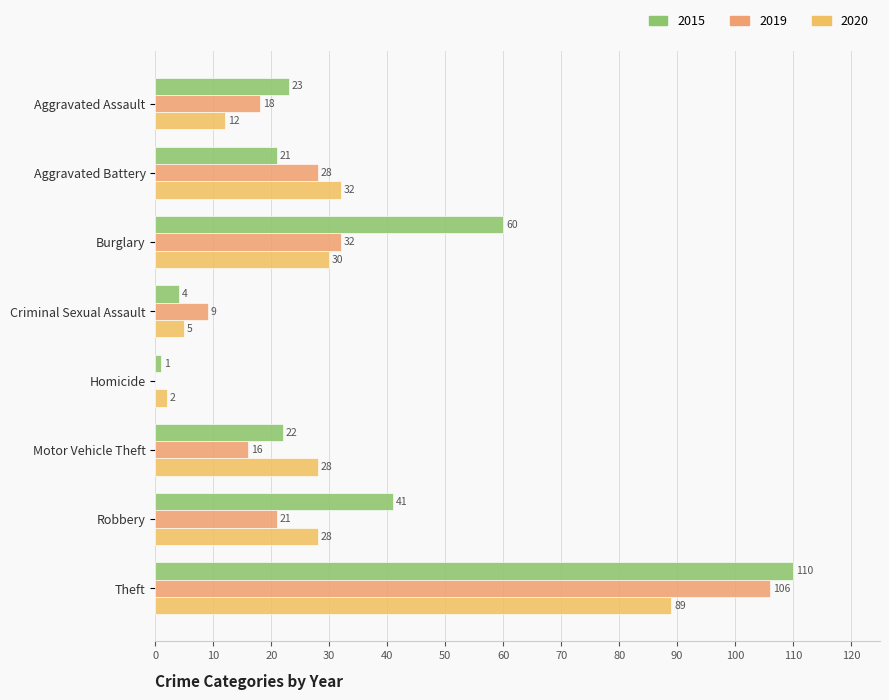

Is it true that 2020 equals 28 at Robbery?

True